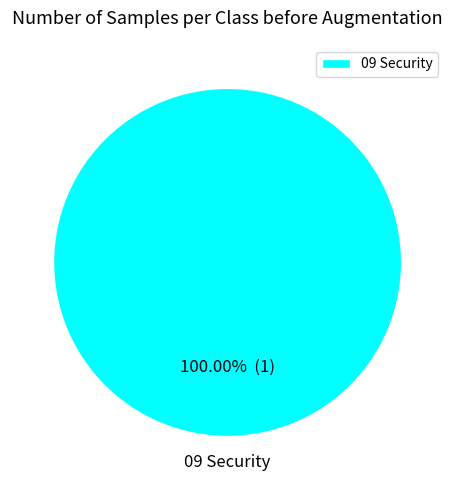

Does any single category account for the majority?

Yes